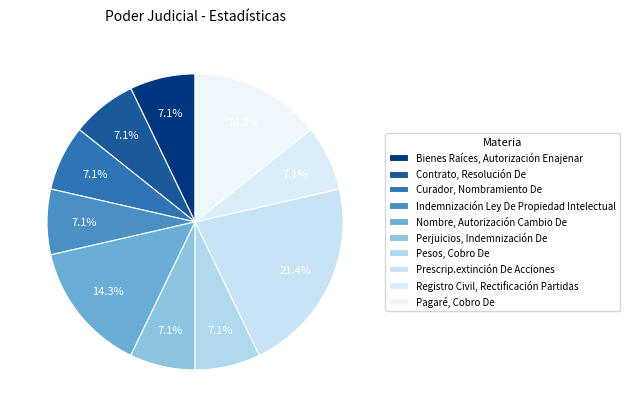

To the nearest percent, what percentage of the pie is Contrato, Resolución De?

7%